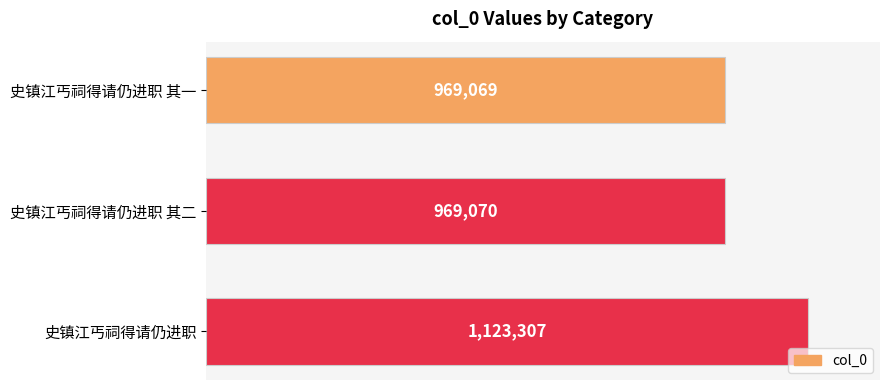

What is the smallest value displayed?

969069